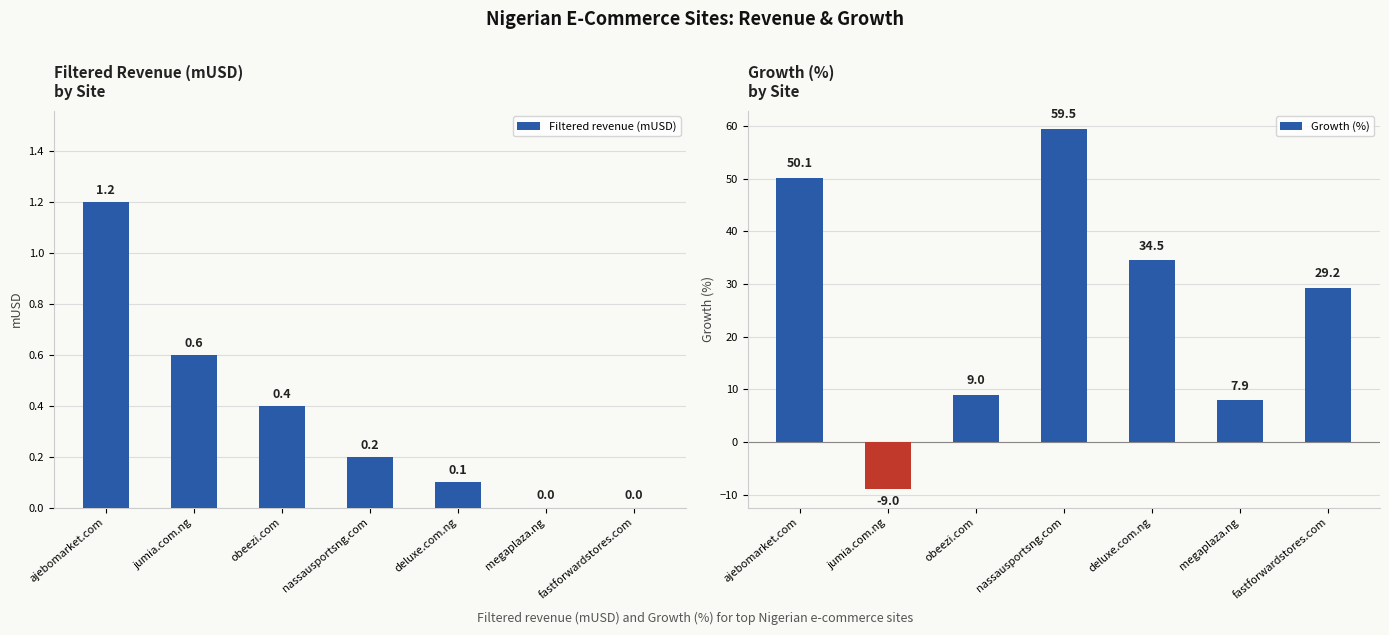

Where does the Growth (%) series first go above 29?

ajebomarket.com